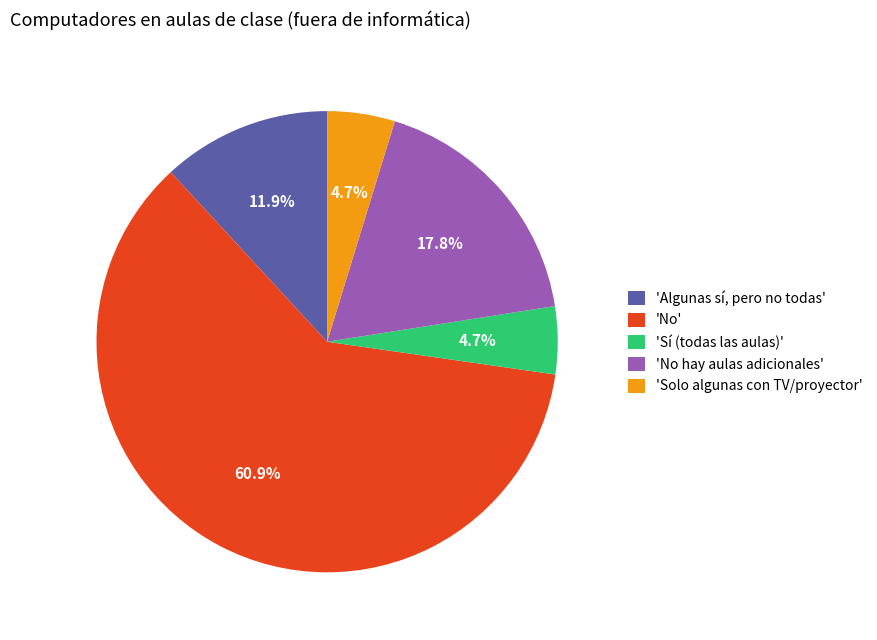

What is the ratio of the value at 'Algunas sí, pero no todas' to the value at 'No hay aulas adicionales'?

0.7